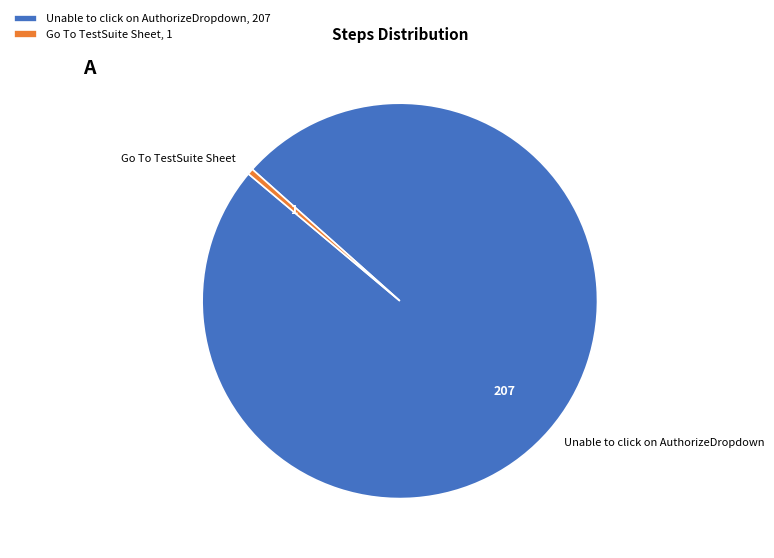

How many slices are in this pie chart?

2